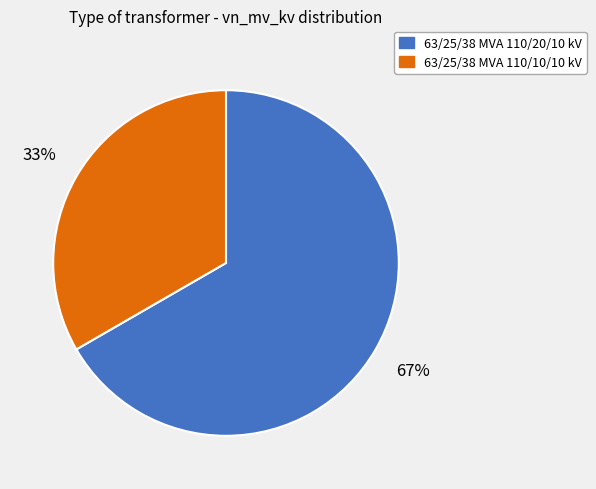

The 63/25/38 MVA 110/20/10 kV slice represents 67% of the pie. True or false?

True